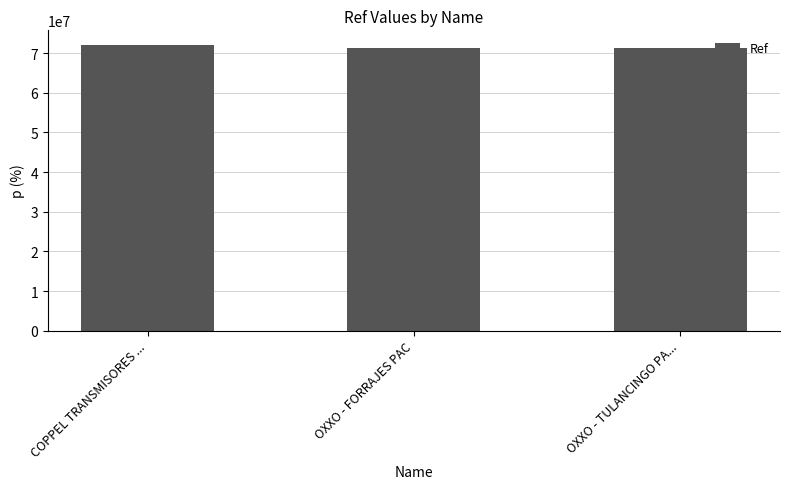

What is the label of the 2nd bar from the left?

OXXO - FORRAJES PAC